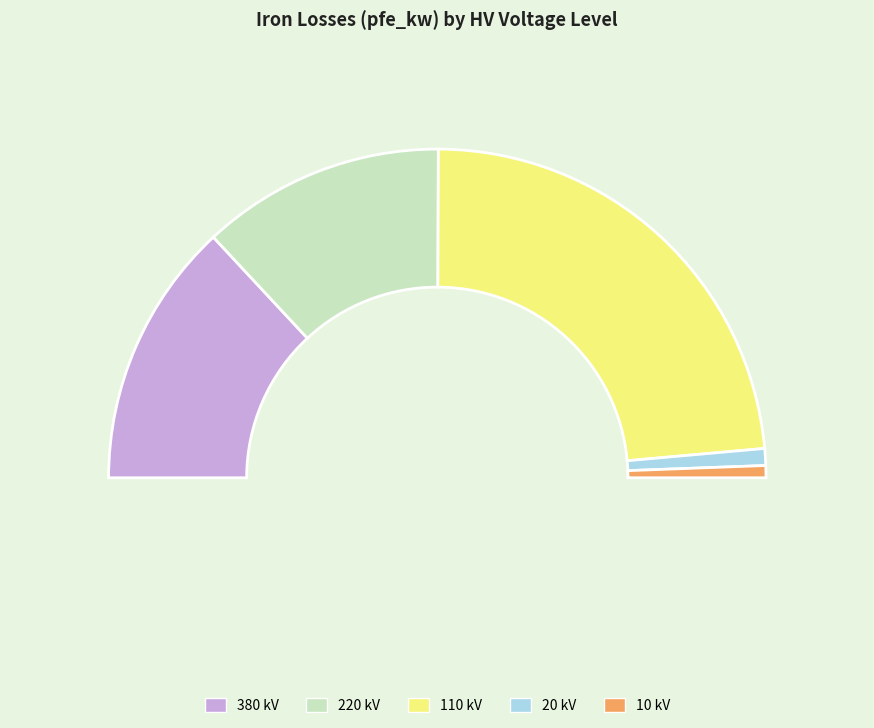

What is the smallest slice in the pie chart?

10